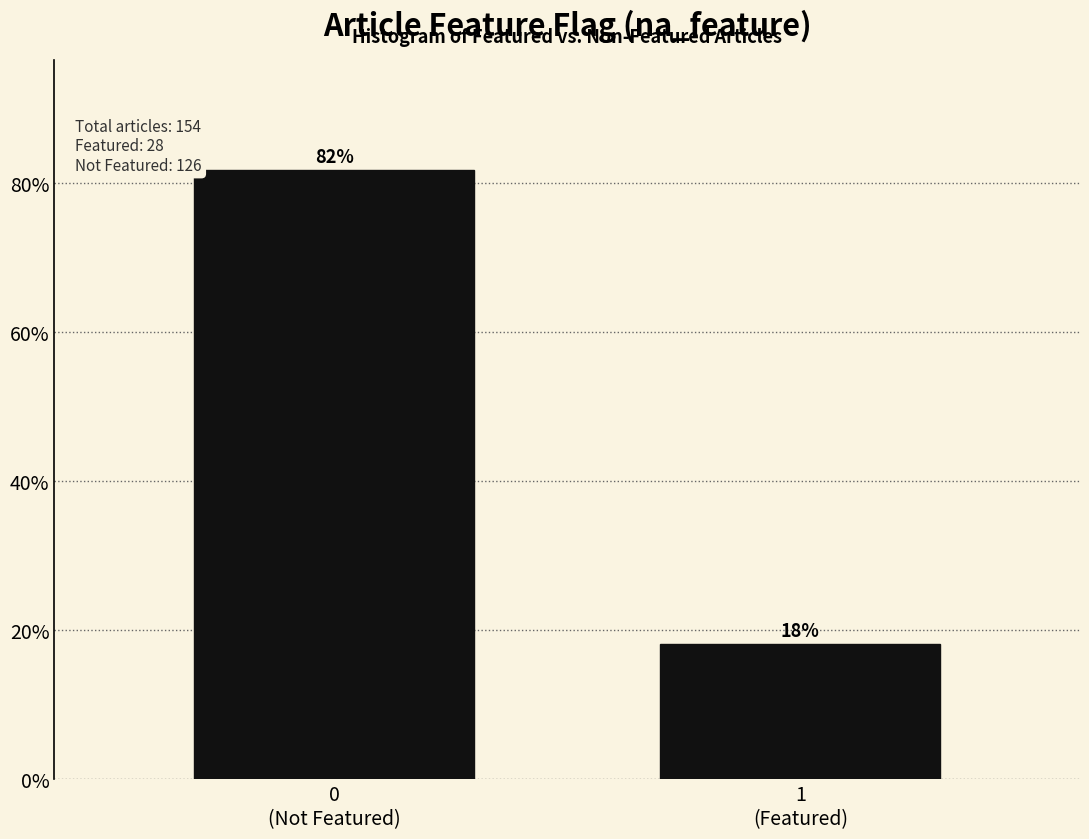

What is the greatest value displayed?

81.8